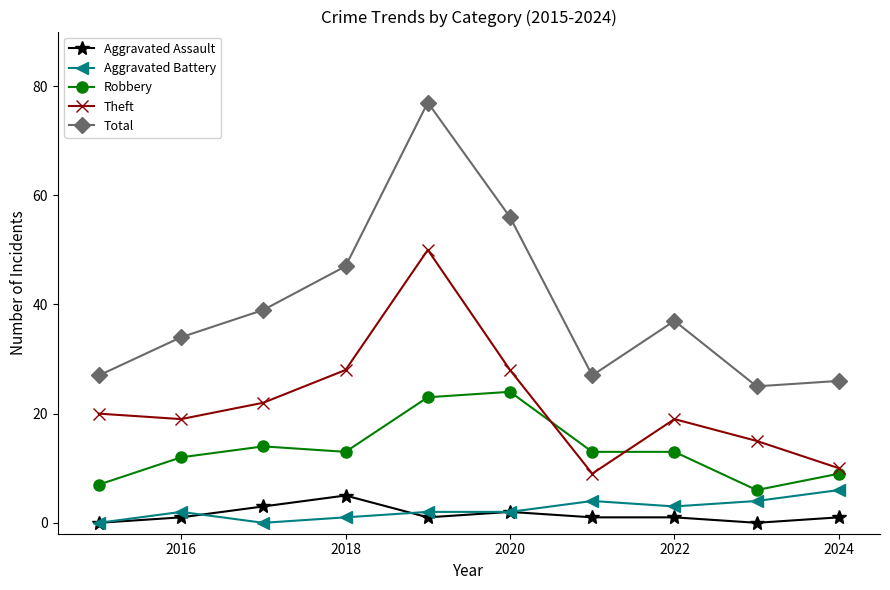

How many interior local peaks does the Total series have?

2